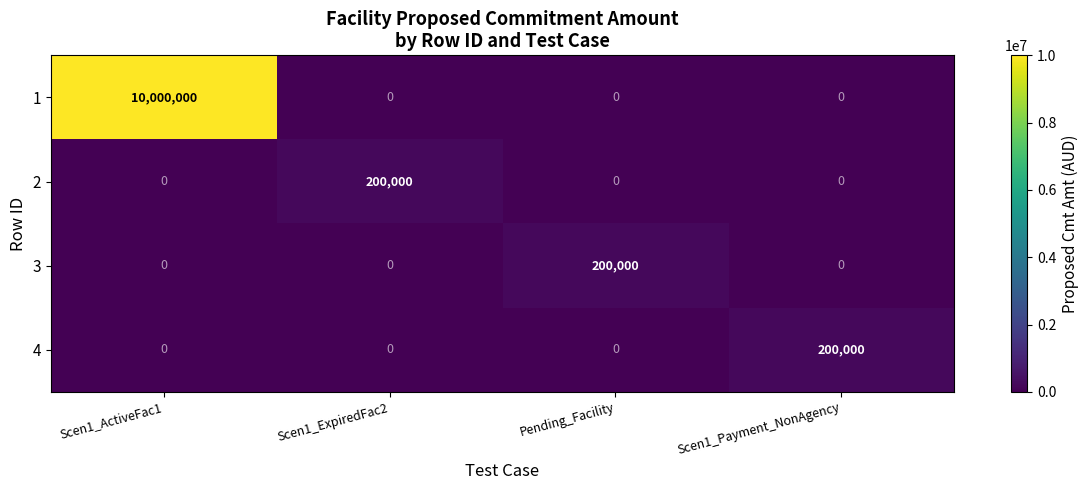

What is the sum of all 1 values?

10000000